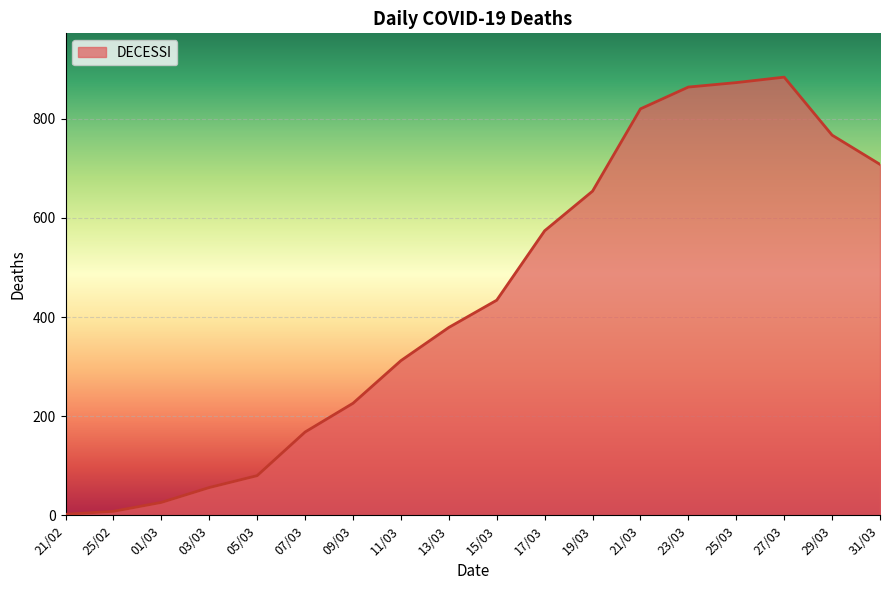

The value at 15/03 is 591. True or false?

False